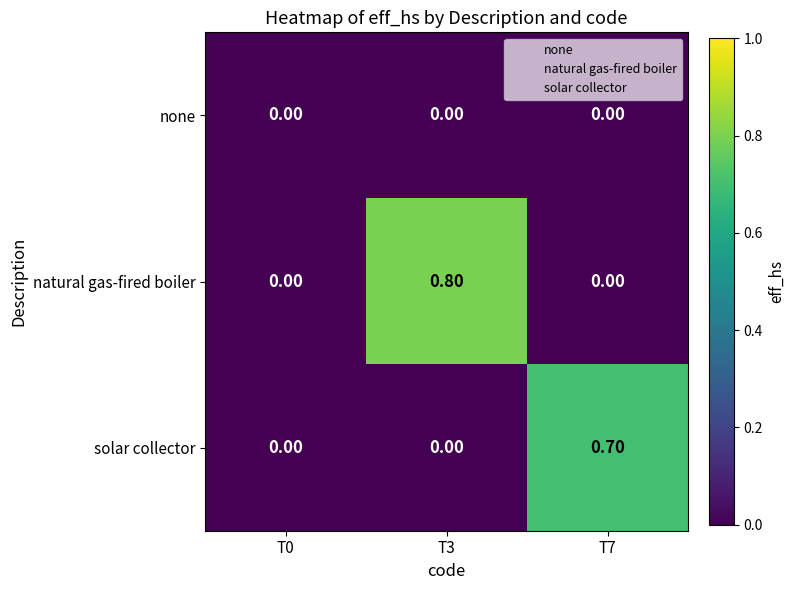

Between T3 and T7, which series saw the biggest shift?

natural gas-fired boiler